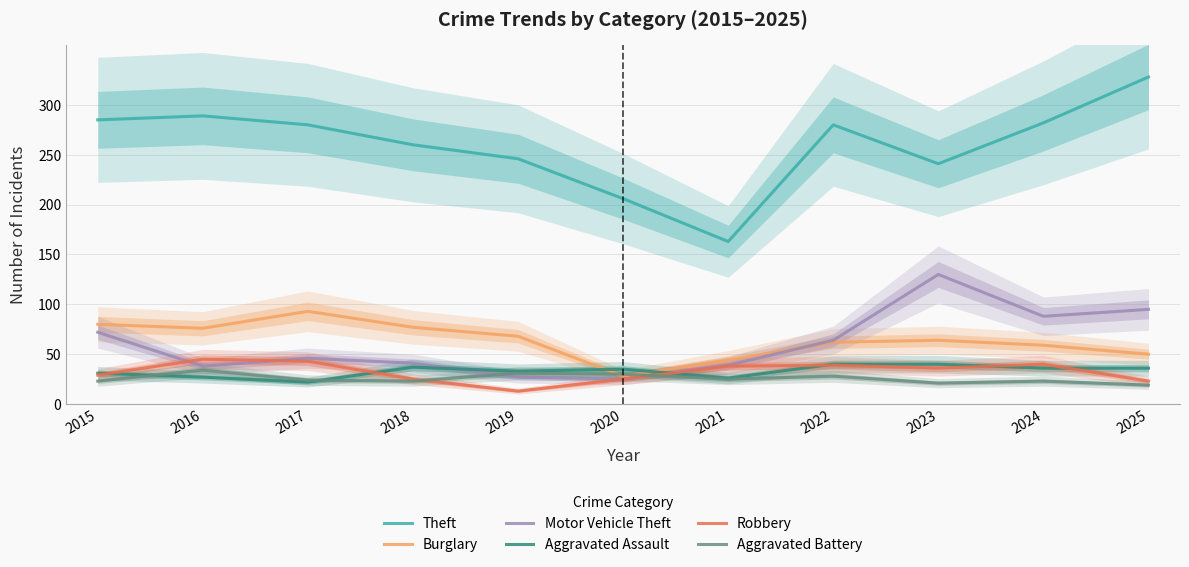

At which category does Robbery reach its first local valley?

2019